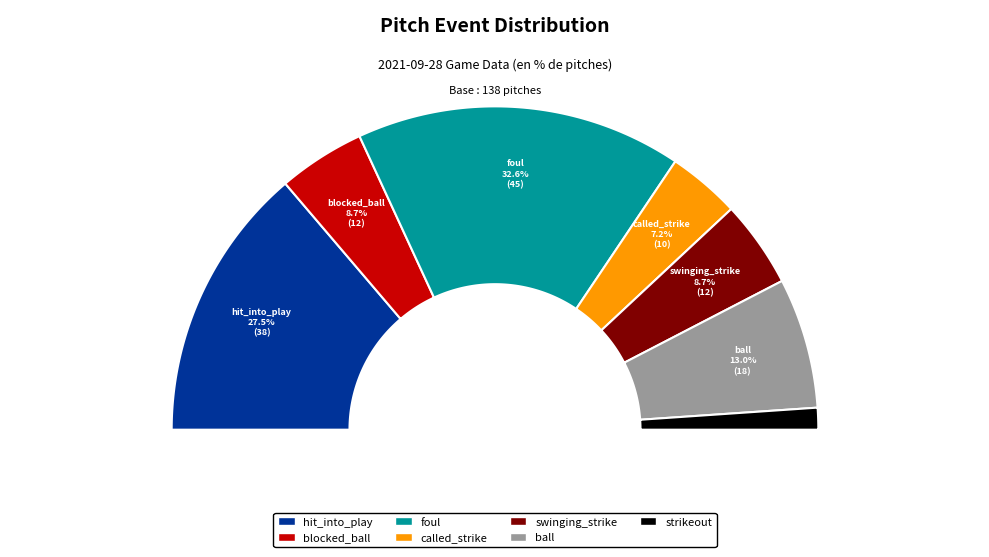

How many segments does this pie chart have?

7